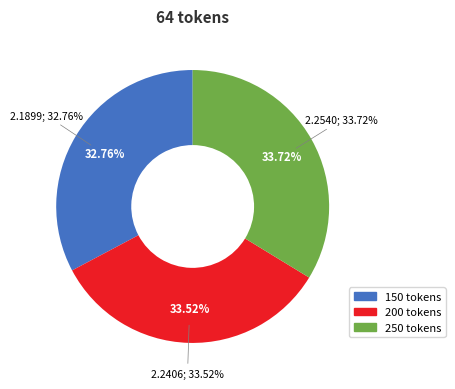

How many slices are in this pie chart?

3